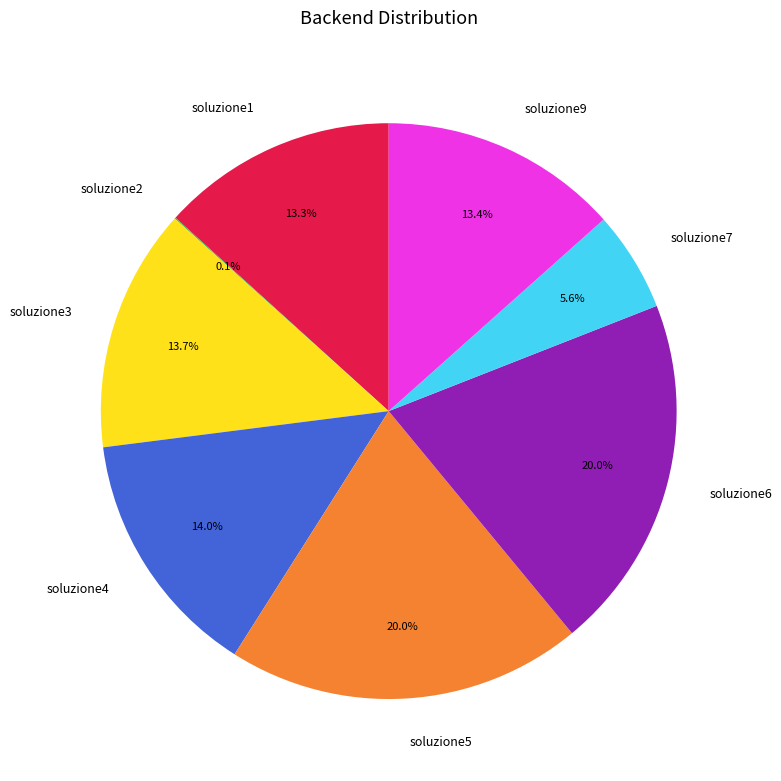

Which has a higher value, soluzione4 or soluzione6?

soluzione6